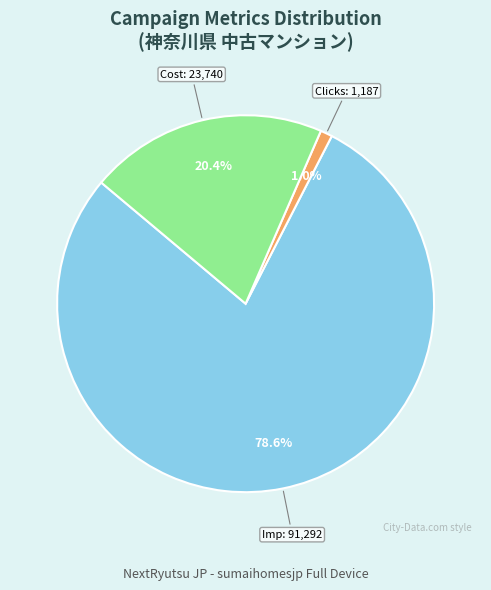

Does any single category account for the majority?

Yes